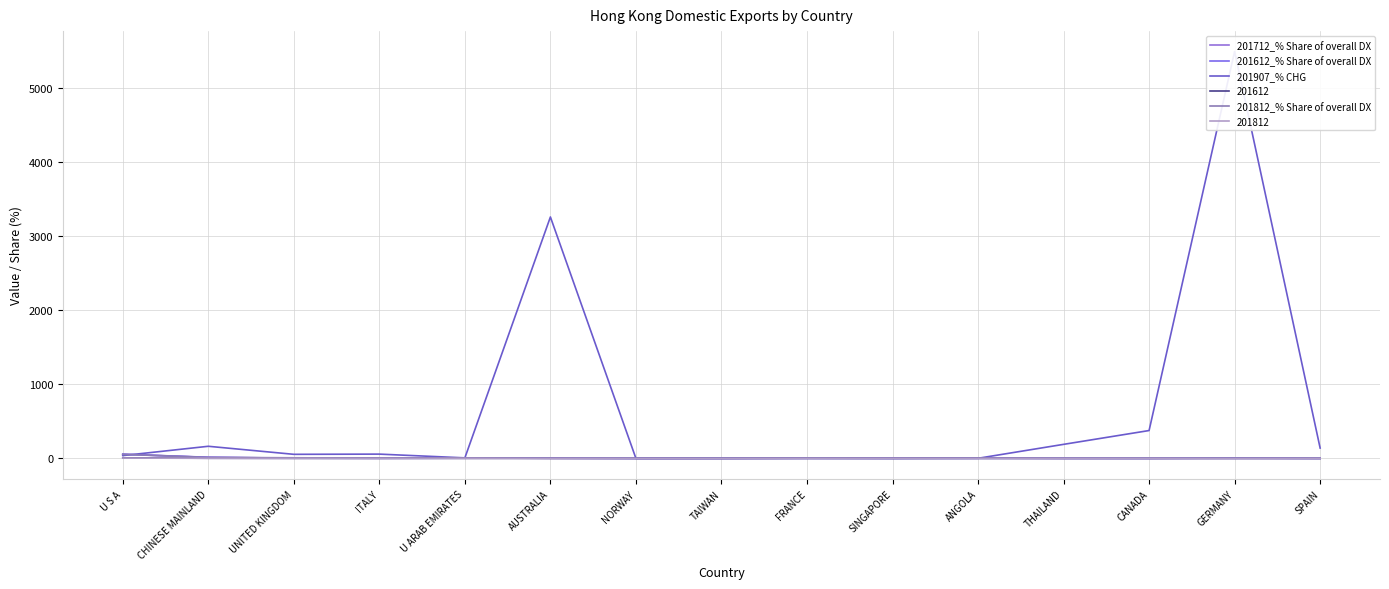

Which series has the largest total across all categories?

201907_% CHG